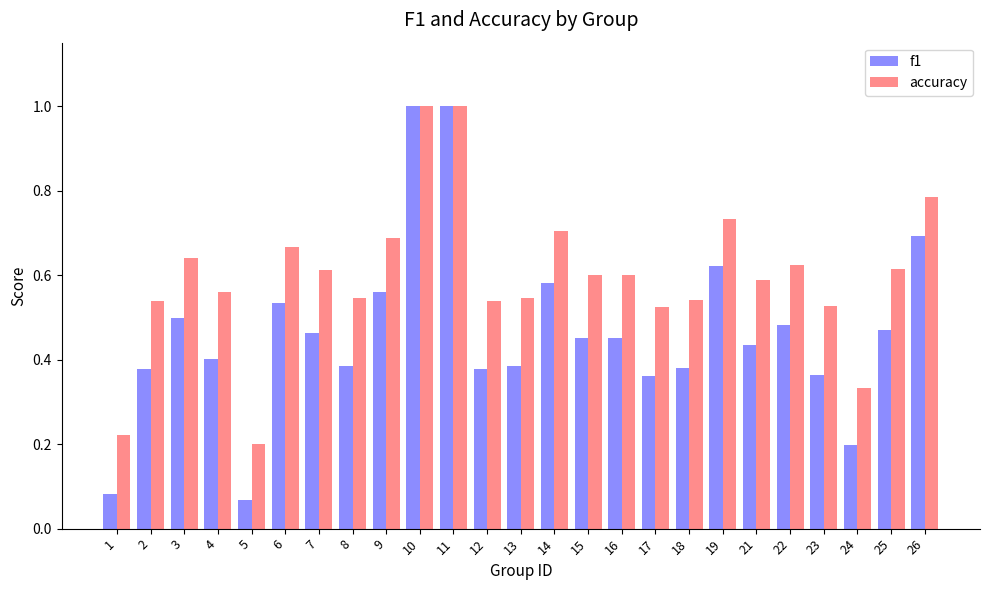

How many data points does each series have?

25